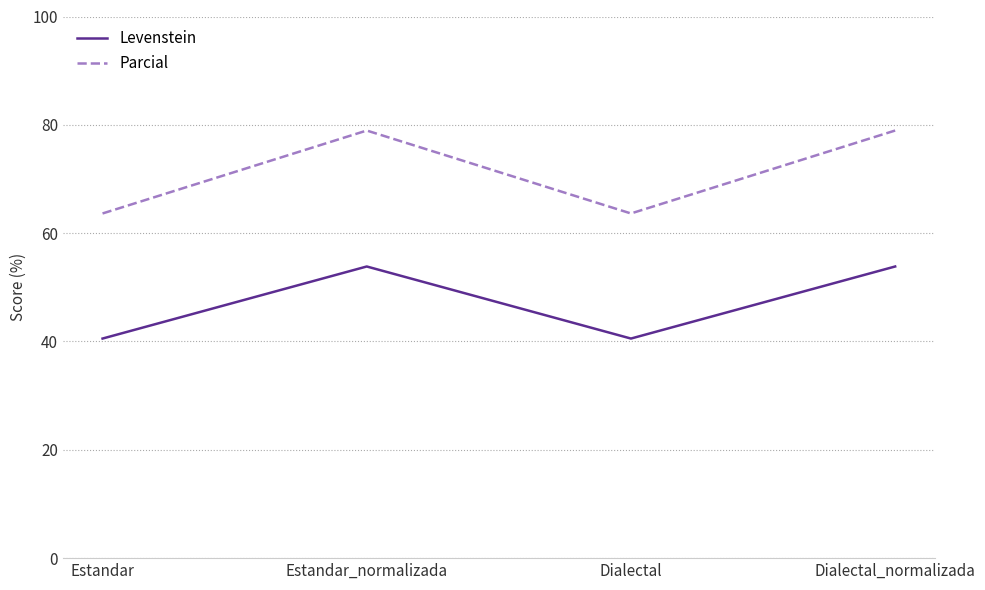

What are all the series names shown in the legend?

Levenstein, Parcial